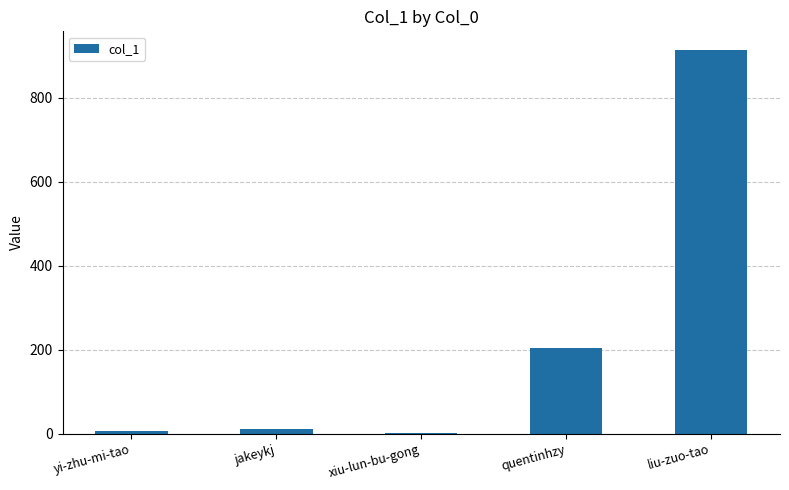

What is the average value?

226